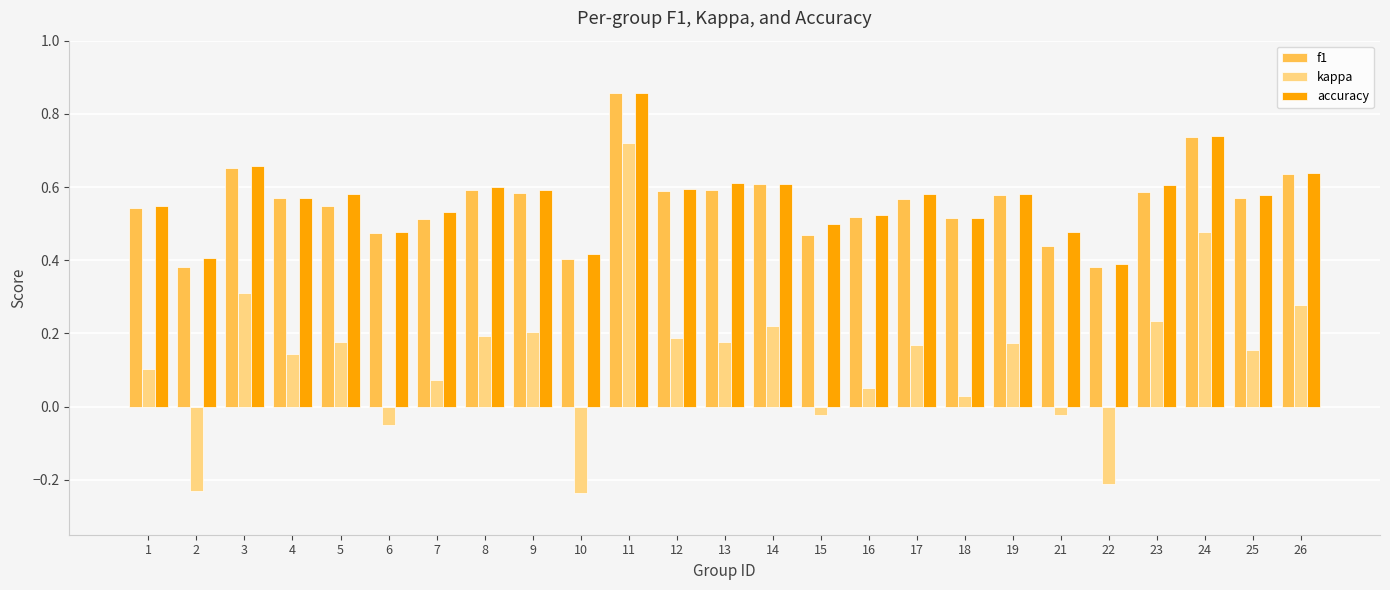

True or false: f1 has a value of 0.6 at 25.

True